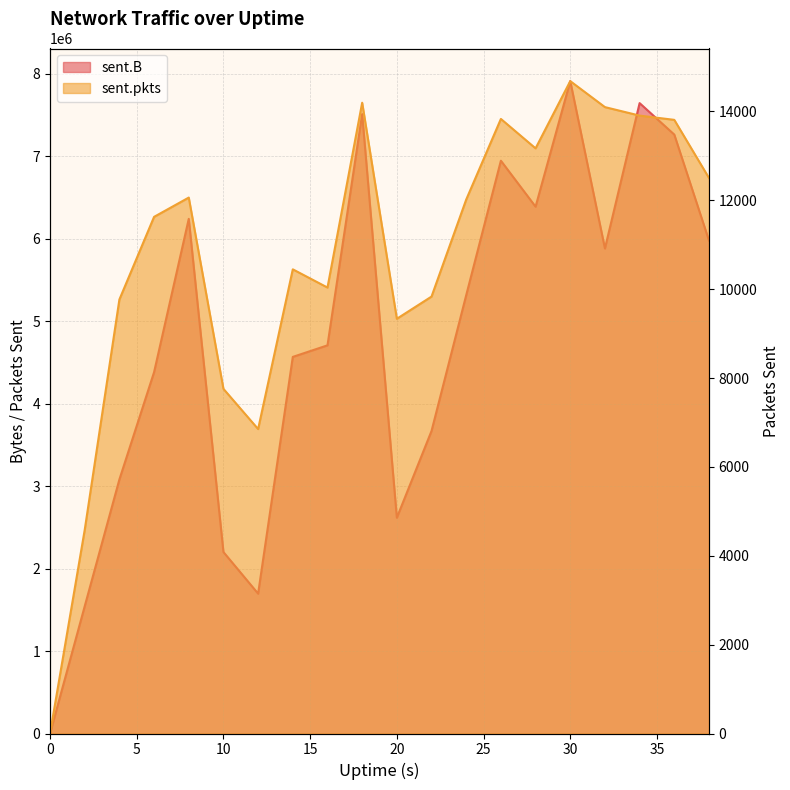

What is the spread (max minus min) of values at 14?

4556369